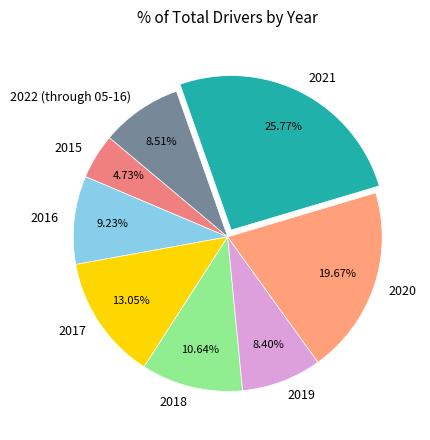

Does 2020 account for over 50% of the chart?

No